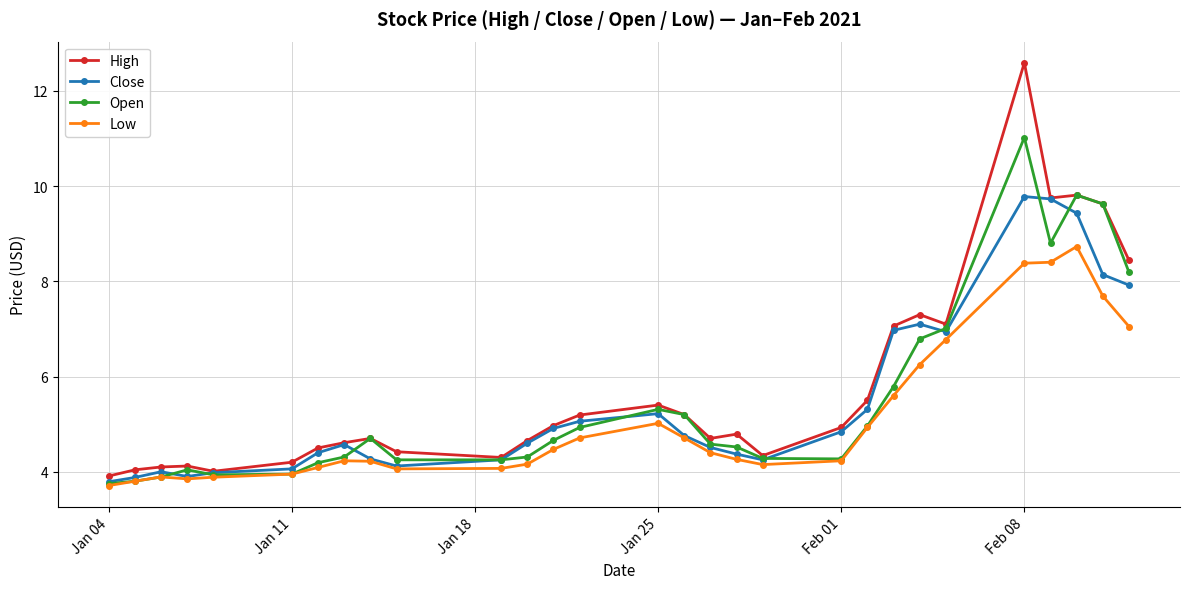

True or false: Open has more than 1 points higher than both neighbors.

True